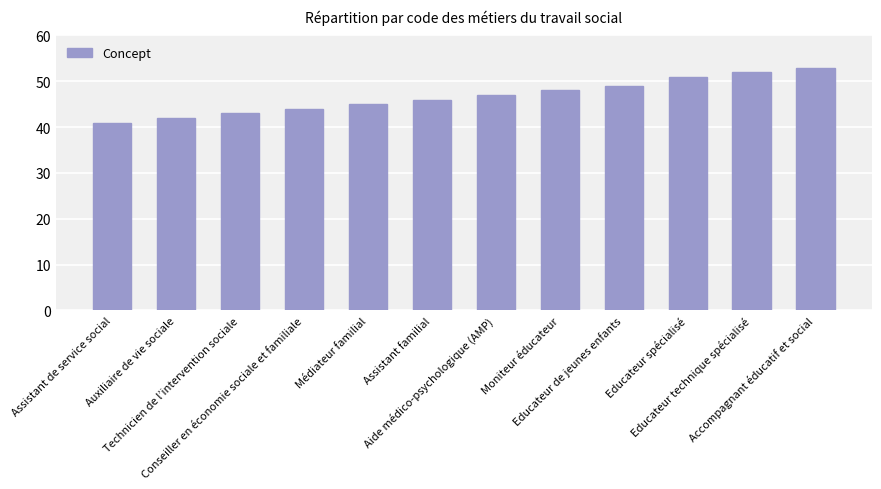

Which has a higher value, Technicien de l’intervention sociale or Educateur technique spécialisé?

Educateur technique spécialisé